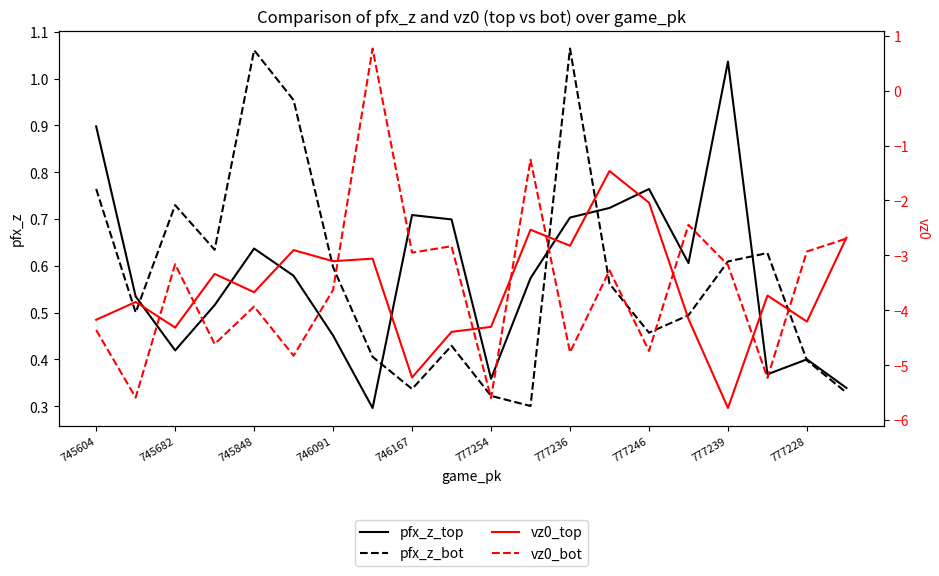

Which category has the highest value in the pfx_z_top series?

777239